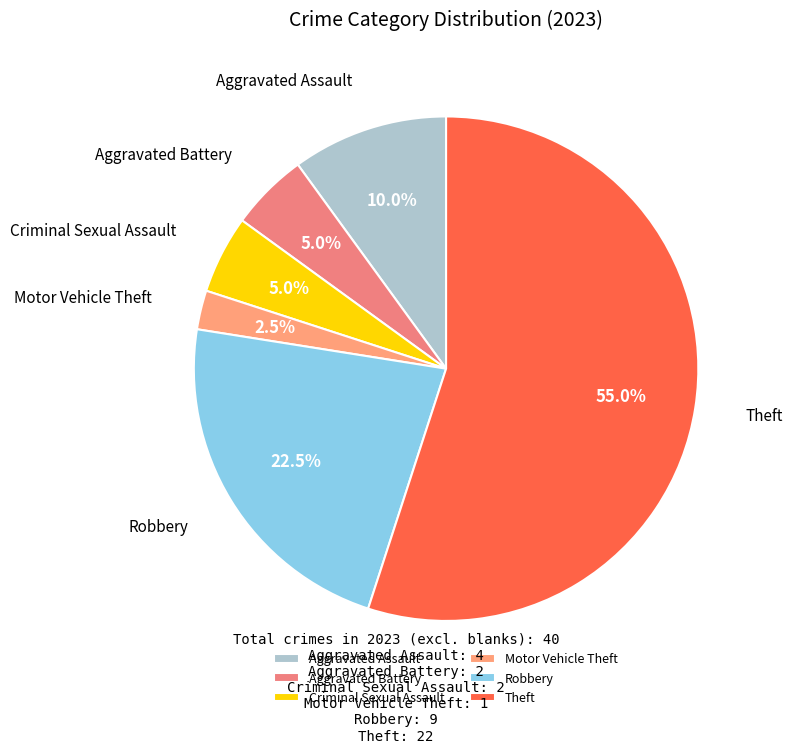

To the nearest percent, what portion does Aggravated Assault represent?

10%